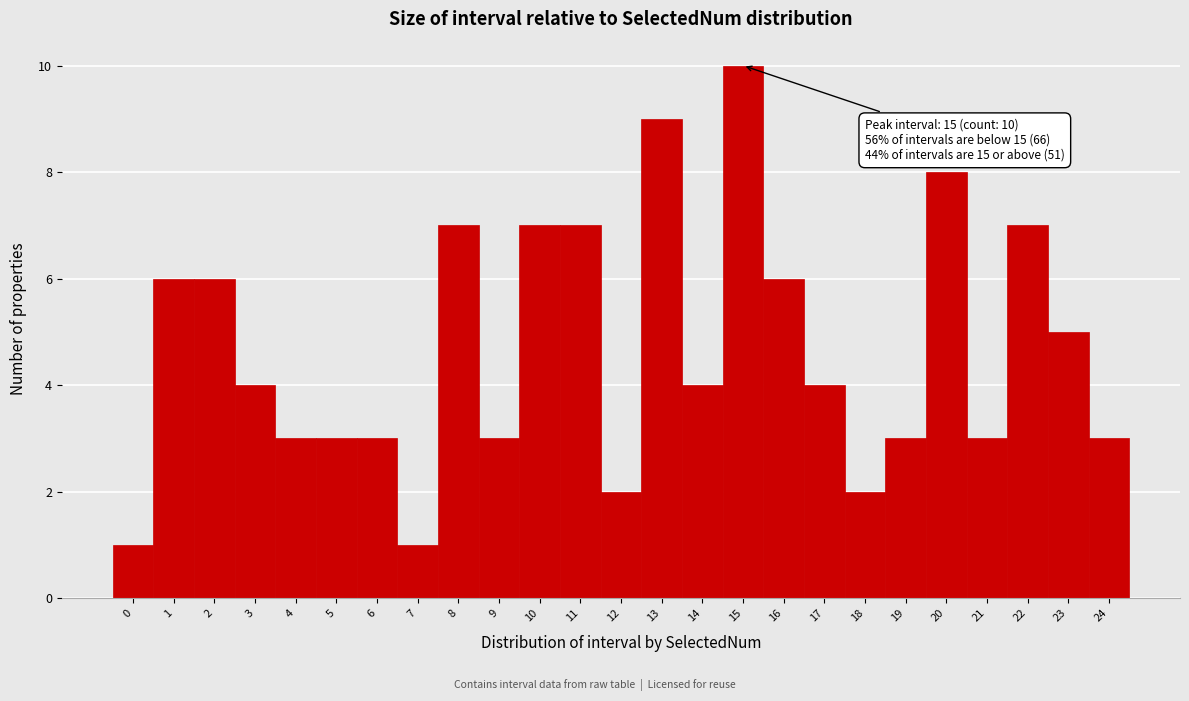

Over which range of the x-axis is the bar tallest?

14.5 to 15.5